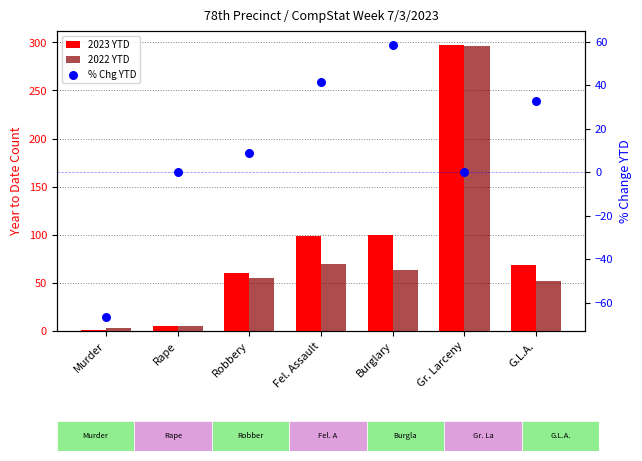

Which series has the largest Y range (max minus min)?

2023 YTD